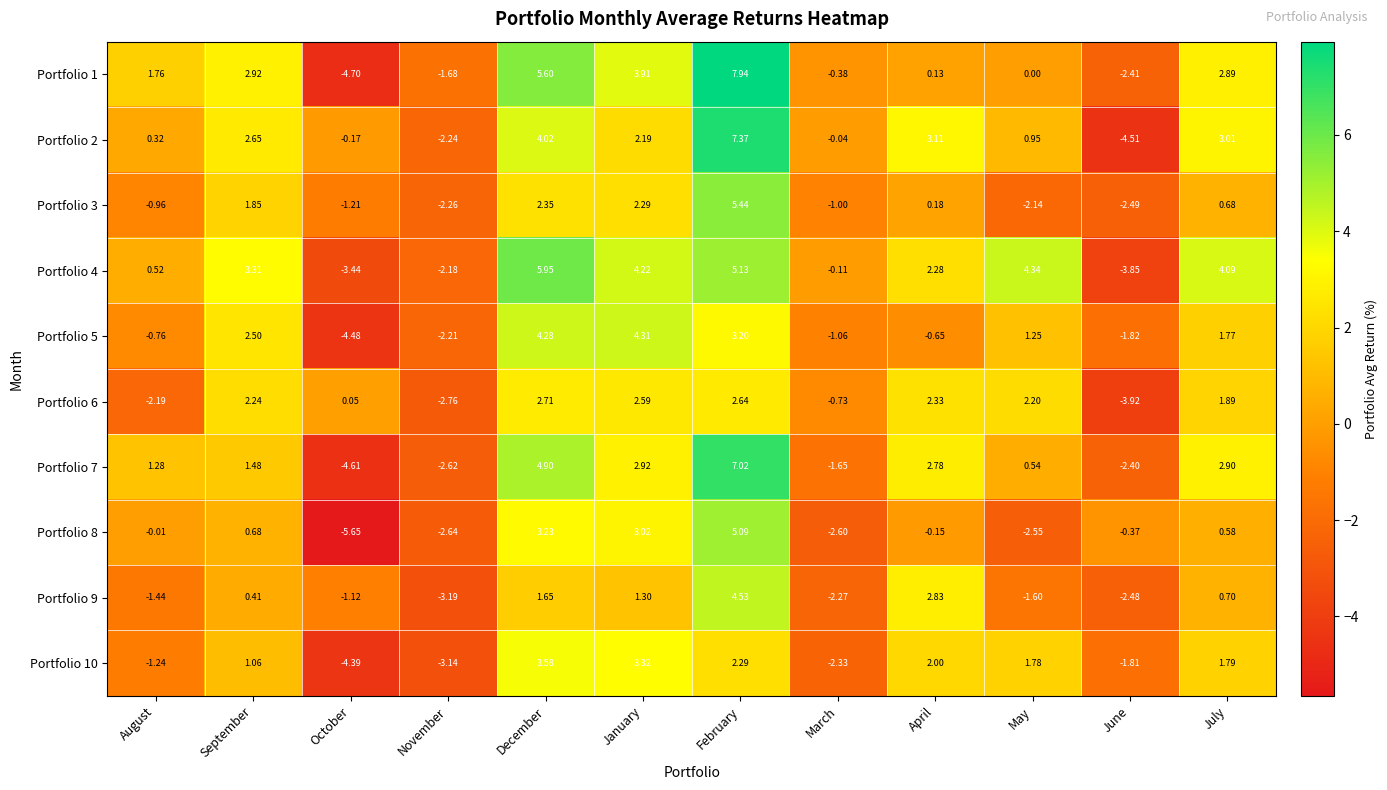

At which category does the chart reach its minimum across all series?

October